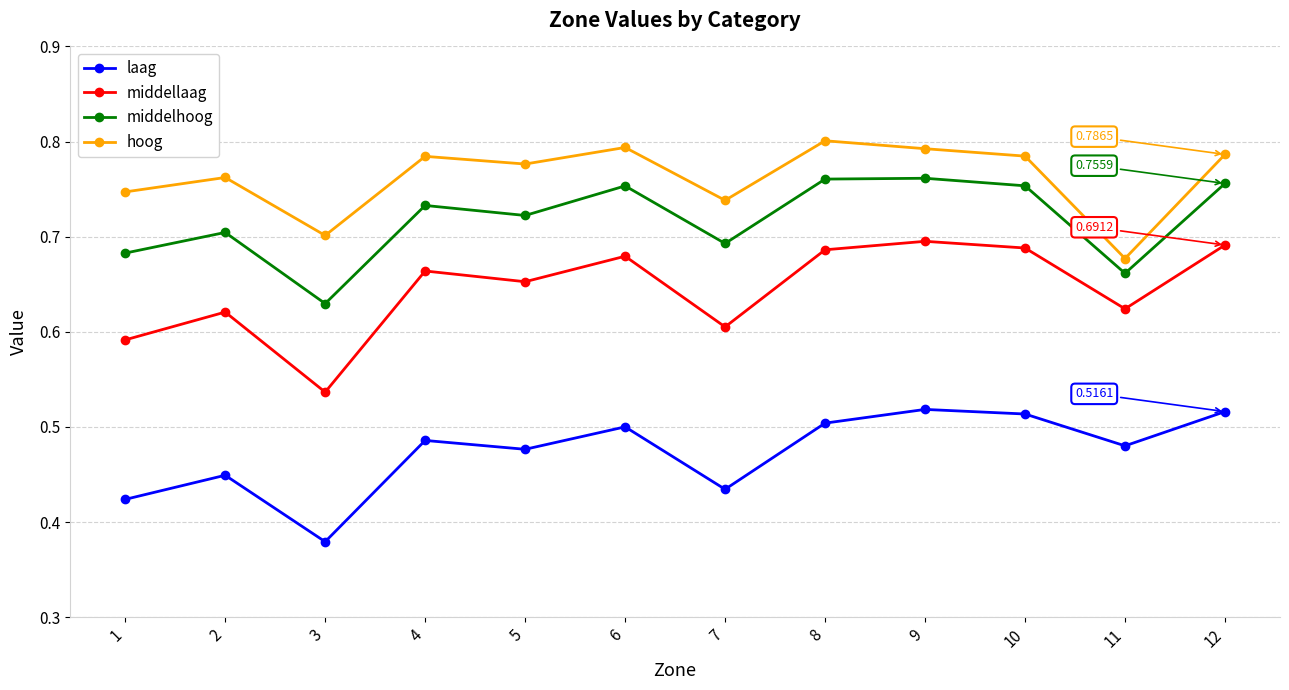

Which series has the widest spread of values?

middellaag